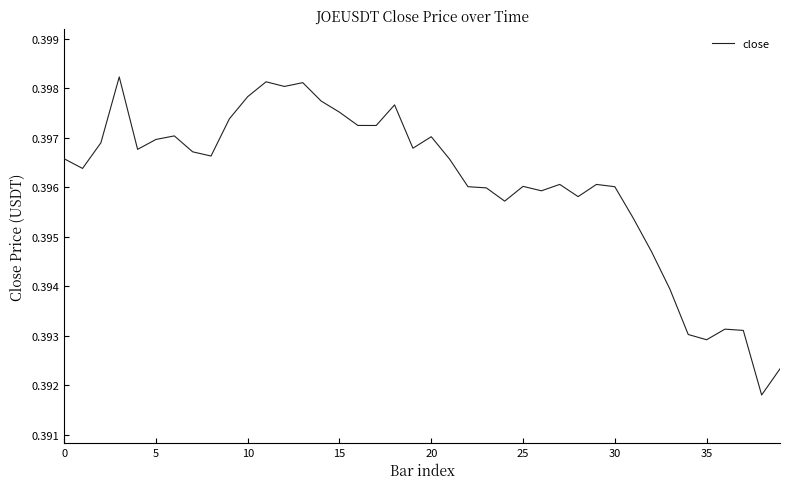

What is the average value?

0.4